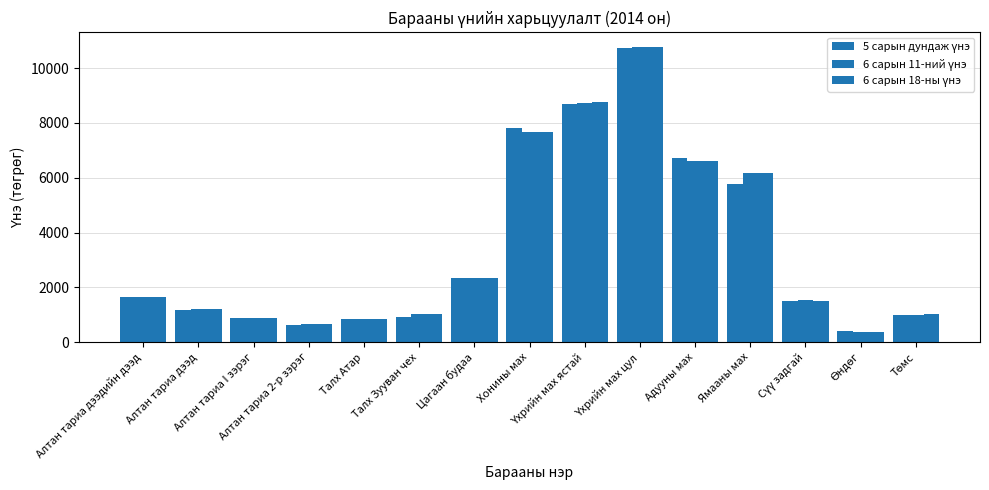

What is the sum of the 5 сарын дундаж үнэ values at Үхрийн мах цул and Цагаан будаа?

13075.0